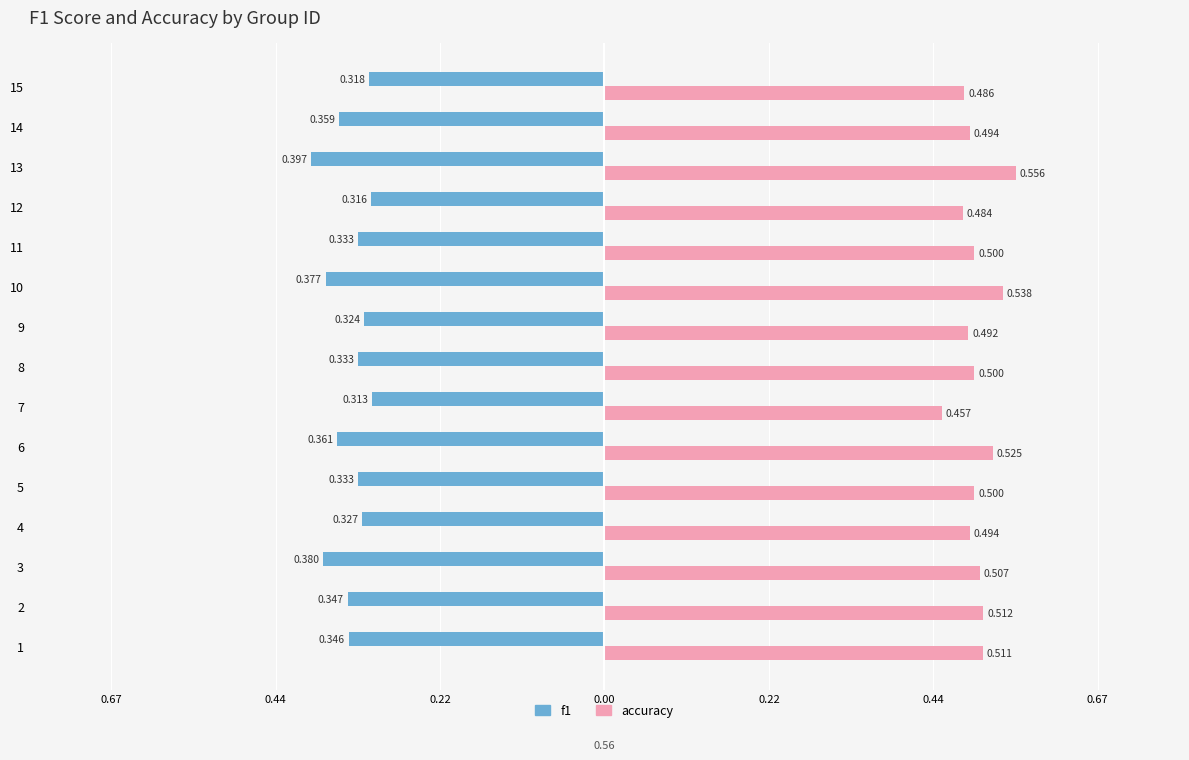

What are all the series names shown in the legend?

f1, accuracy